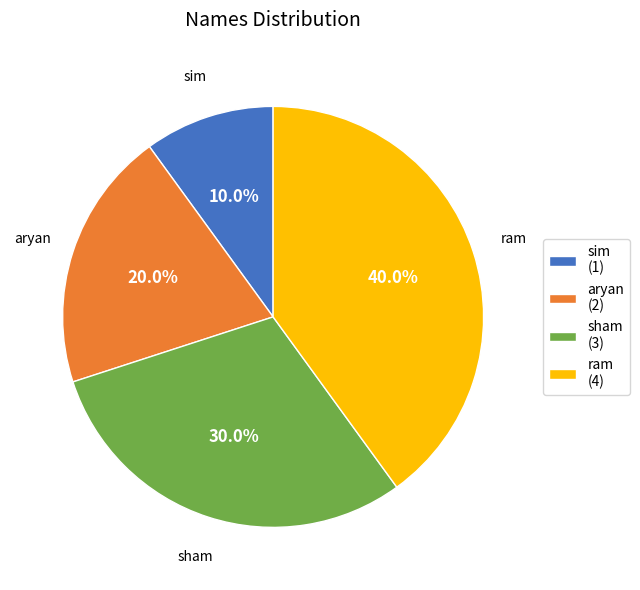

What percentage is the ram slice, to the nearest percent?

40%